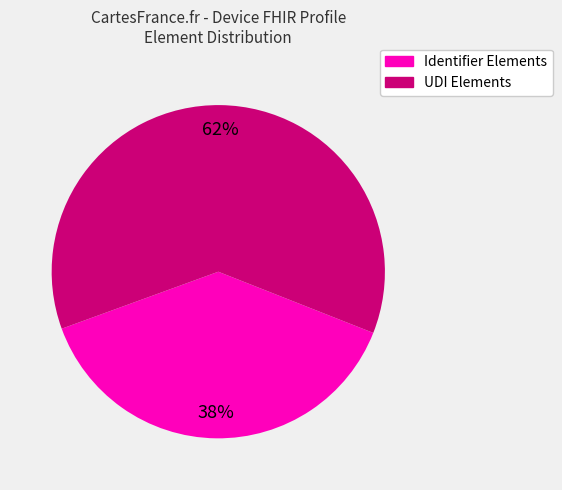

To the nearest percent, what is the average slice percentage?

50%